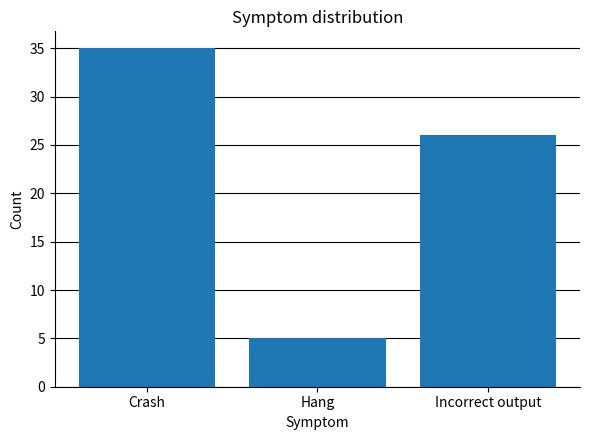

How many values are between 5 and 35?

3